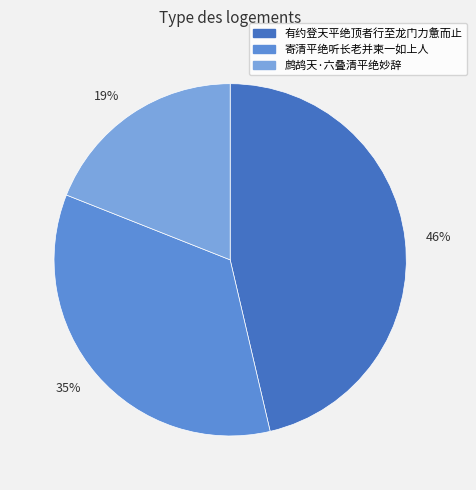

Is there a majority slice in this chart?

No